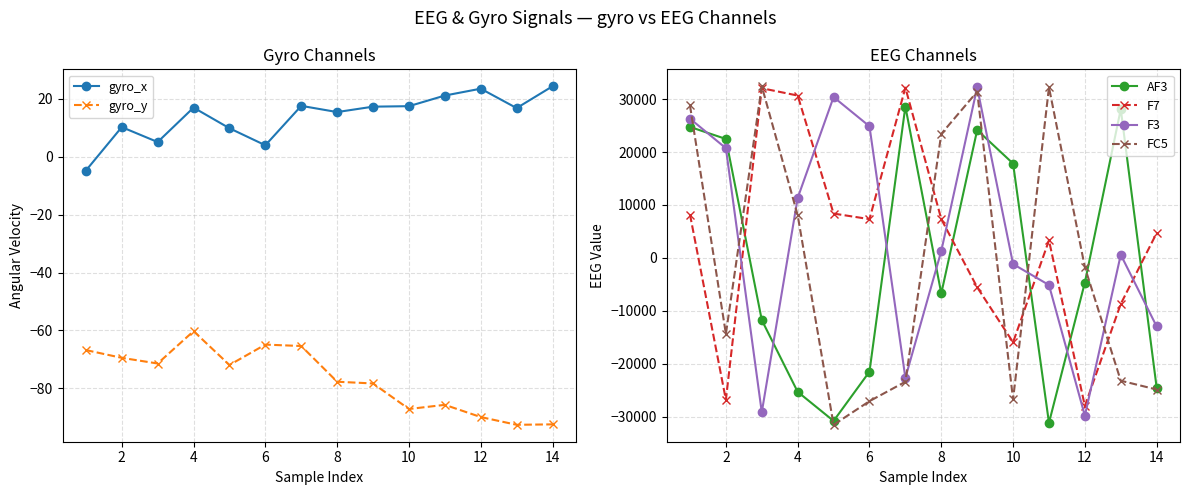

Which series has the largest range (max minus min)?

FC5